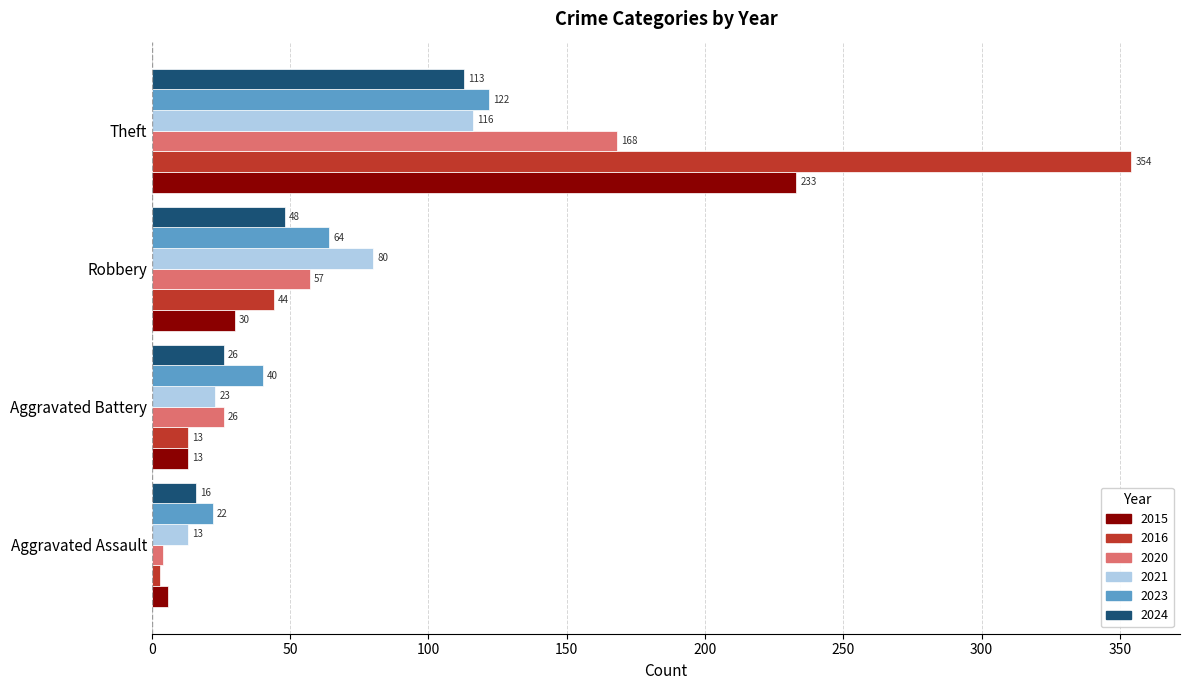

Is the value of 2015 at Robbery greater than the value of 2021 at Aggravated Battery?

Yes